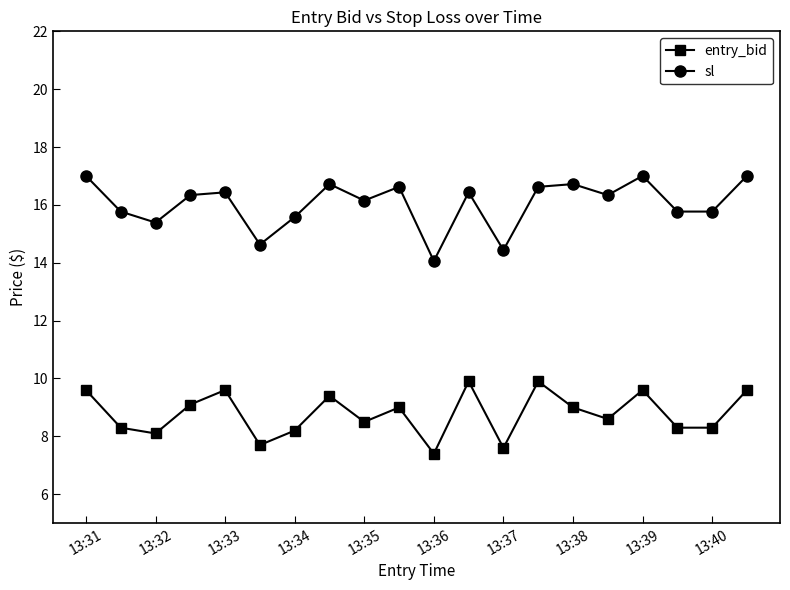

What is the average value of the entry_bid series?

8.8